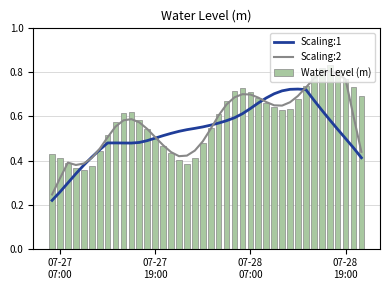

Does the chart contain any negative values?

No